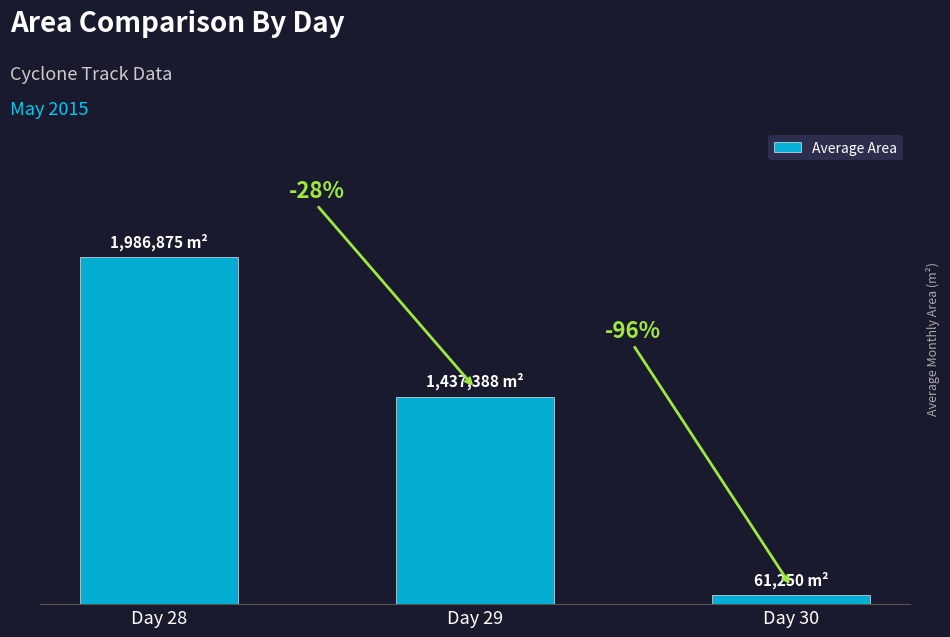

List the labels in order of value, largest first.

Day 28, Day 29, Day 30